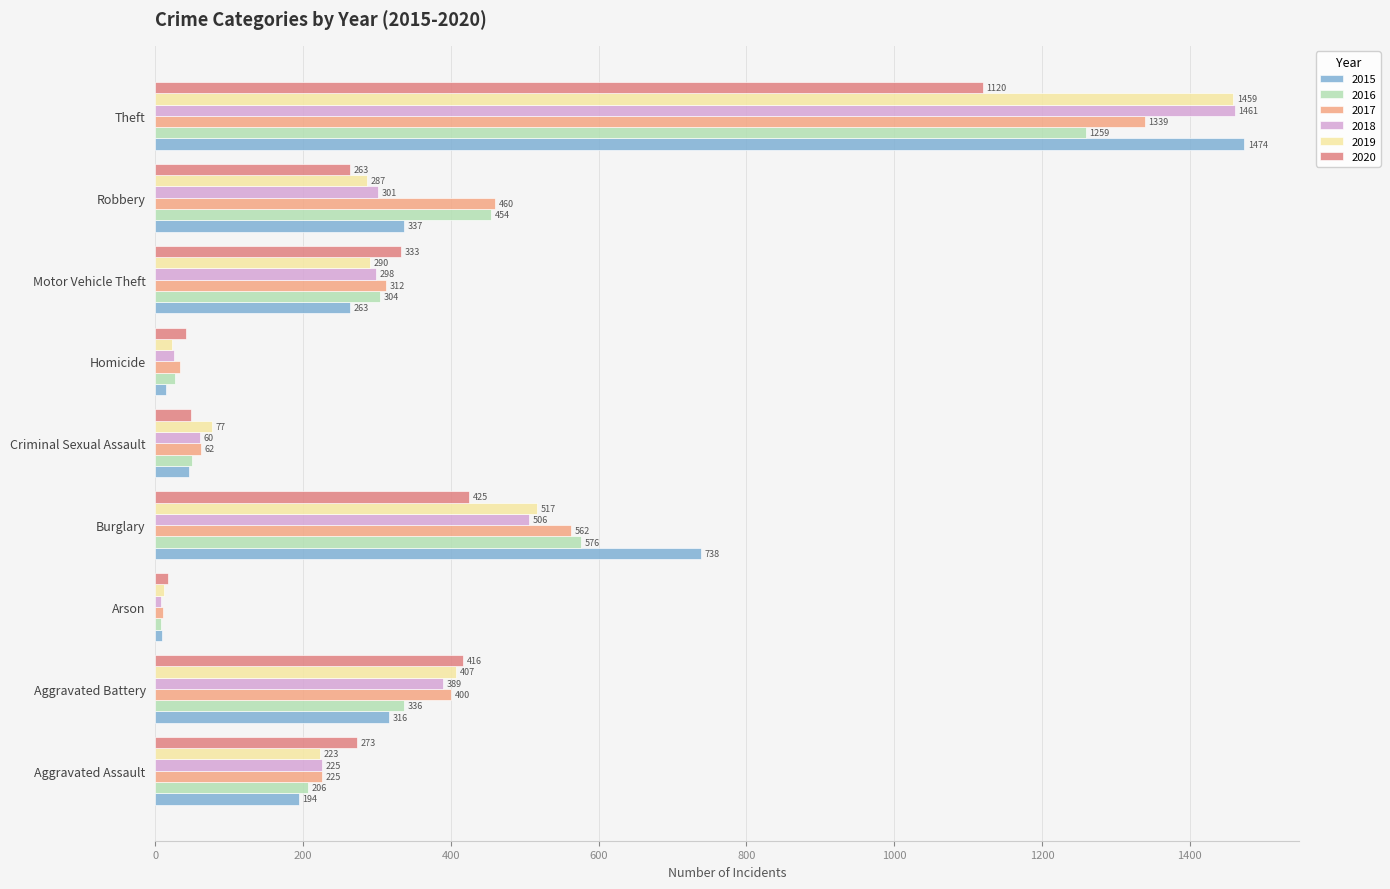

Which series has the largest range (max minus min)?

2015